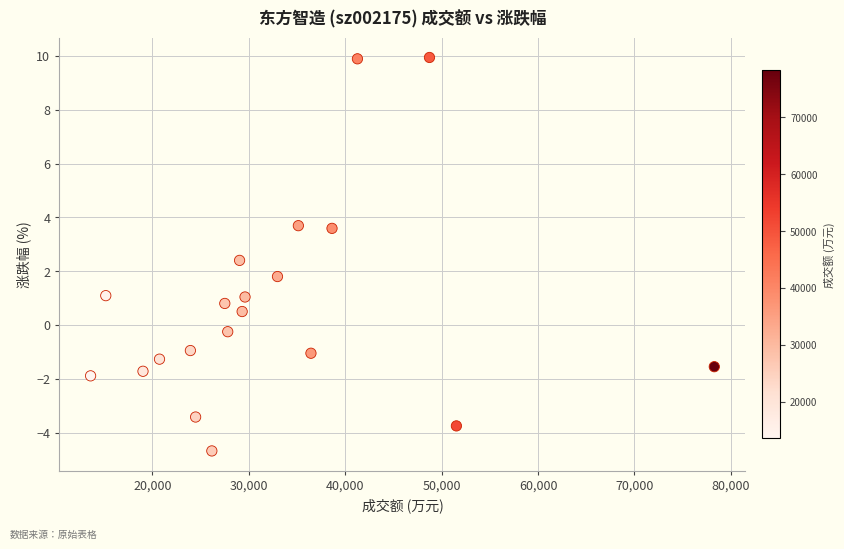

What is the range of Y values (max minus min)?

14.6